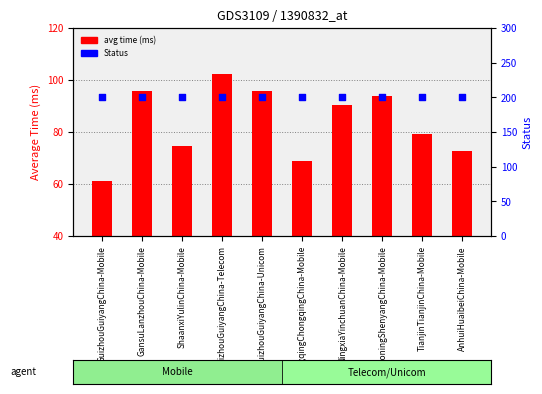

Which series contains the highest Y value?

Status